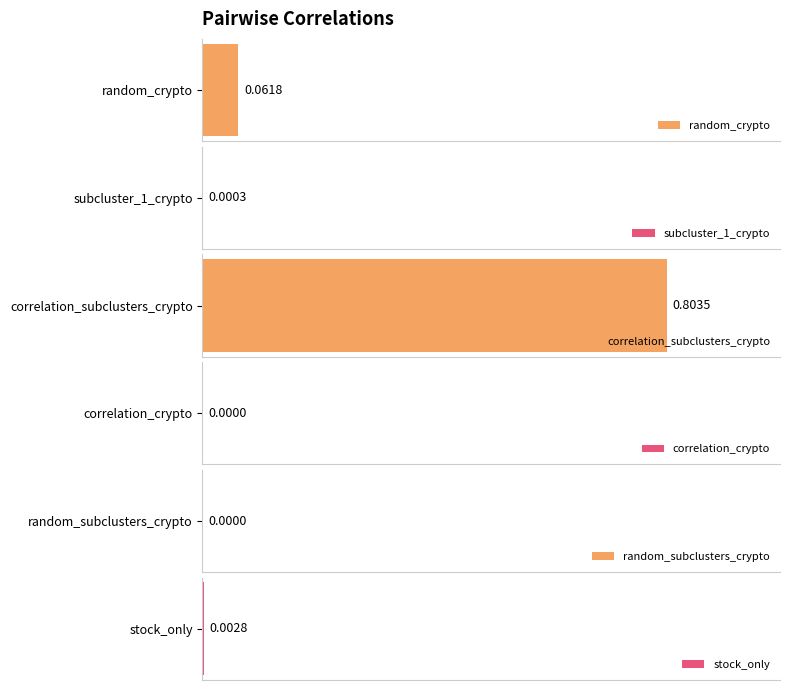

Count the number of data series in this chart.

6